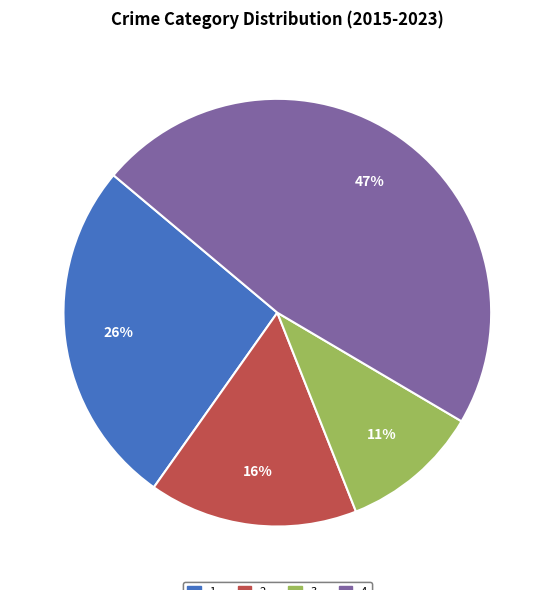

Is there any slice that represents more than half of the pie?

No